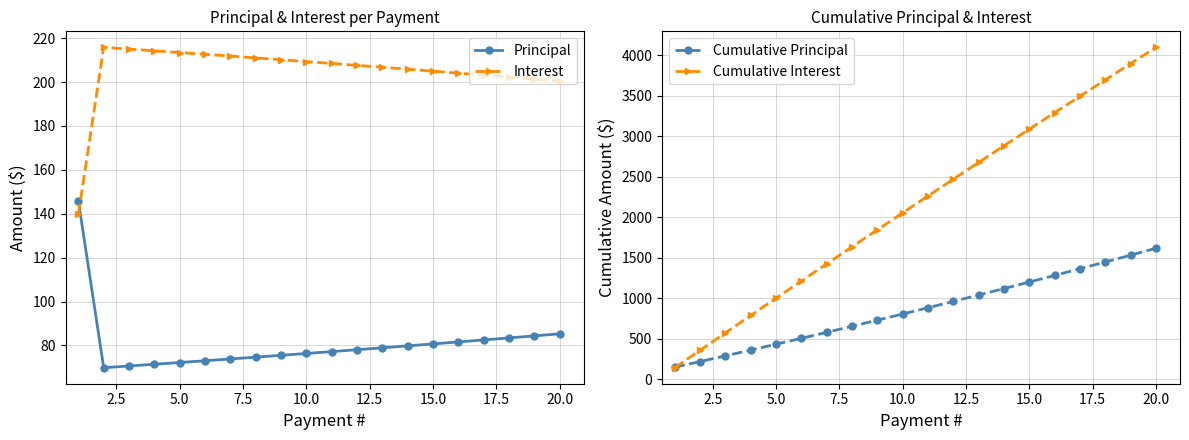

At how many categories does at least one series exceed 3529?

3